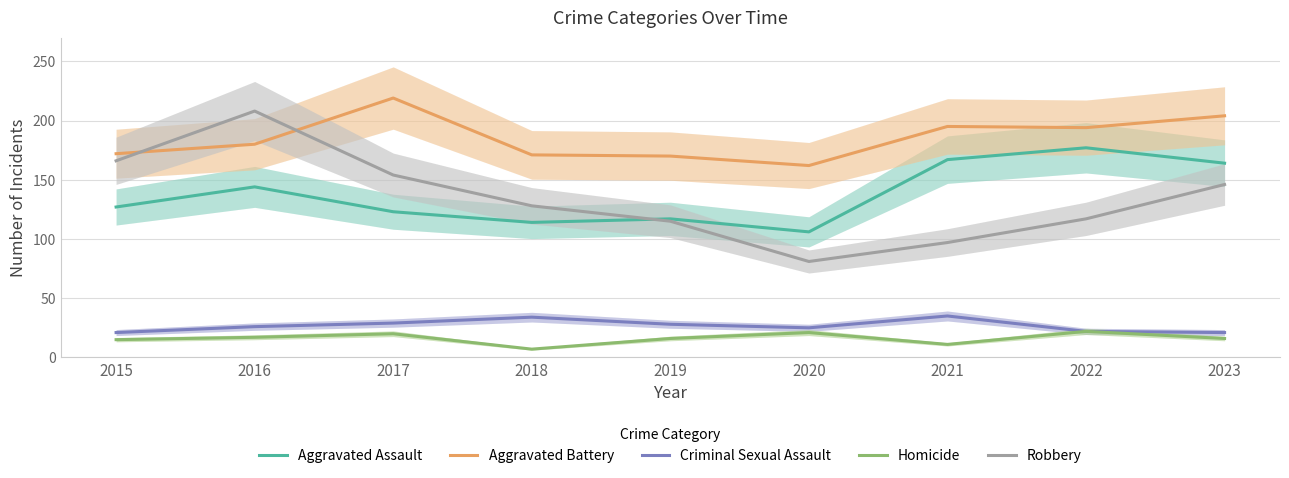

Reading right to left, transcribe all the data shown in this chart.

Aggravated Assault: 2023=164	2022=177	2021=167	2020=106	2019=117	2018=114	2017=123	2016=144	2015=127
Aggravated Battery: 2023=204	2022=194	2021=195	2020=162	2019=170	2018=171	2017=219	2016=180	2015=172
Criminal Sexual Assault: 2023=21	2022=22	2021=35	2020=25	2019=28	2018=34	2017=29	2016=26	2015=21
Homicide: 2023=16	2022=22	2021=11	2020=21	2019=16	2018=7	2017=20	2016=17	2015=15
Robbery: 2023=146	2022=117	2021=97	2020=81	2019=115	2018=128	2017=154	2016=208	2015=166